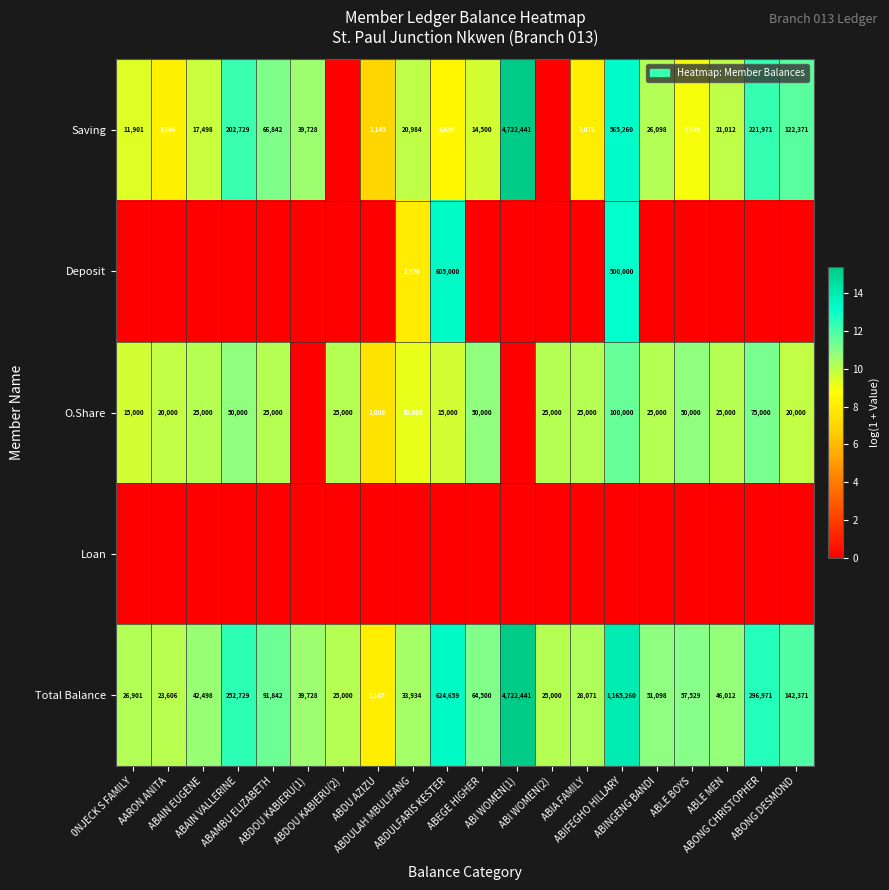

Is it true that O.Share equals 10.1 at ABLE MEN?

True